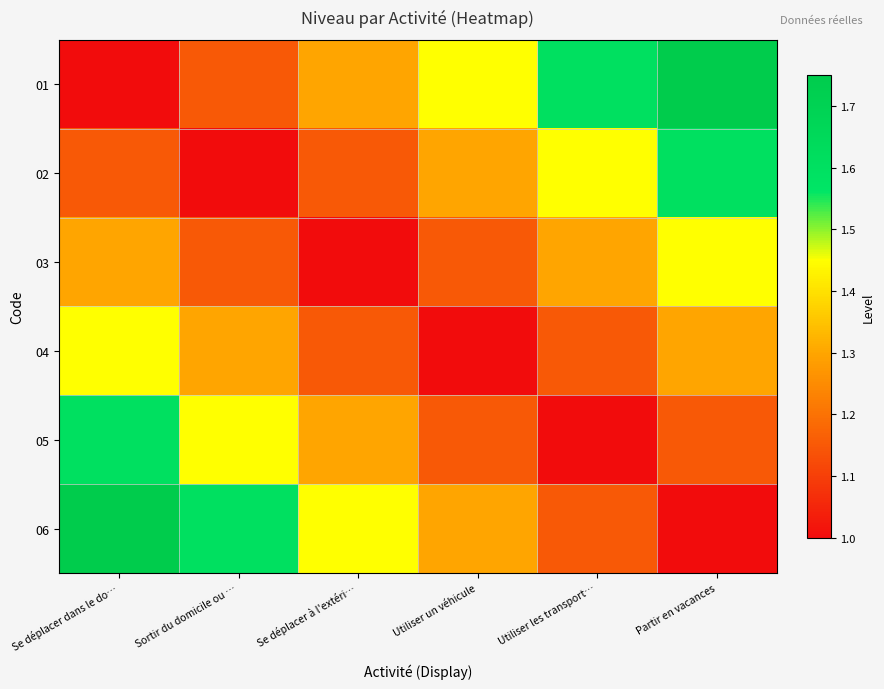

At Se déplacer dans le do…, list the series in order from smallest to largest.

01, 02, 03, 04, 05, 06